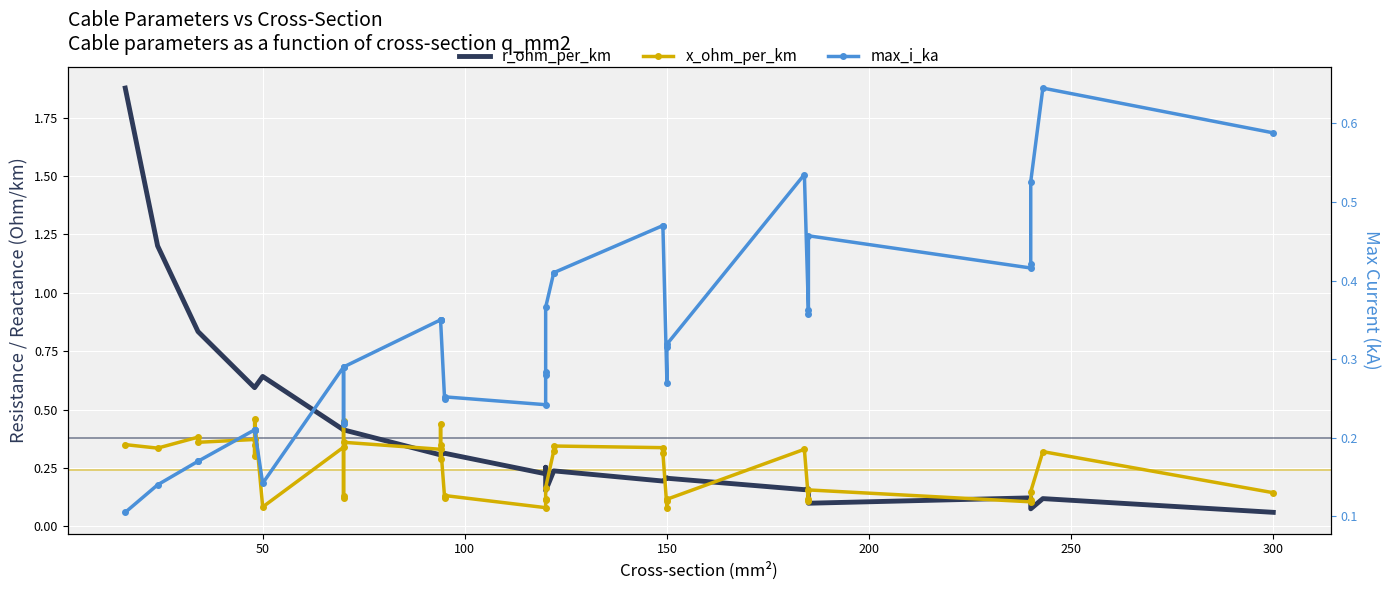

True or false: x_ohm_per_km and max_i_ka cross at least once.

True